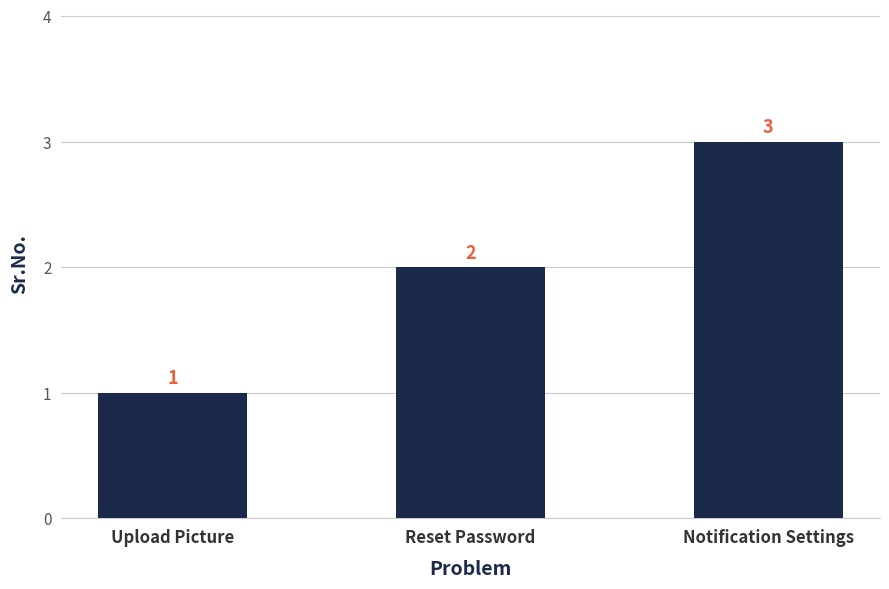

Read the value at Notification Settings.

3